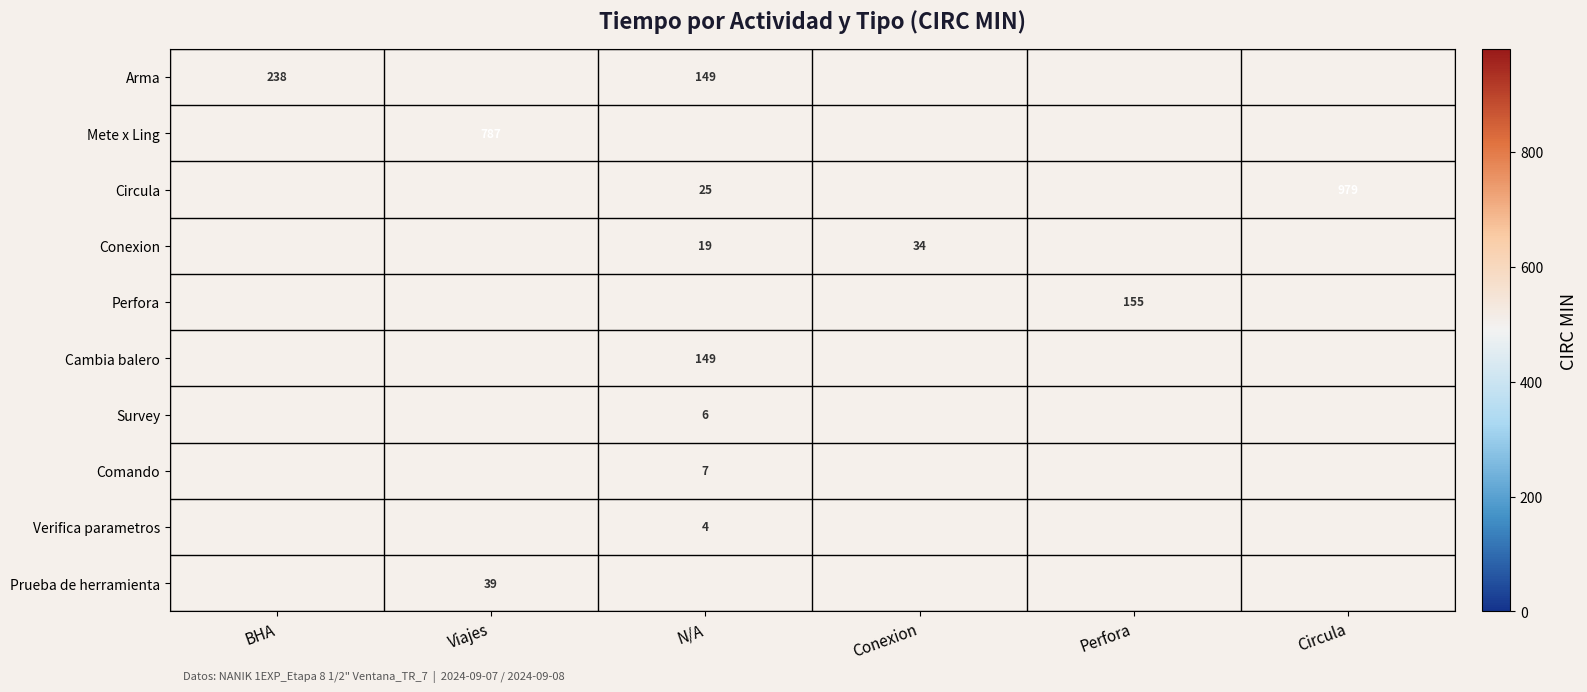

The Cambia balero series shows 149 at N/A. True or false?

True